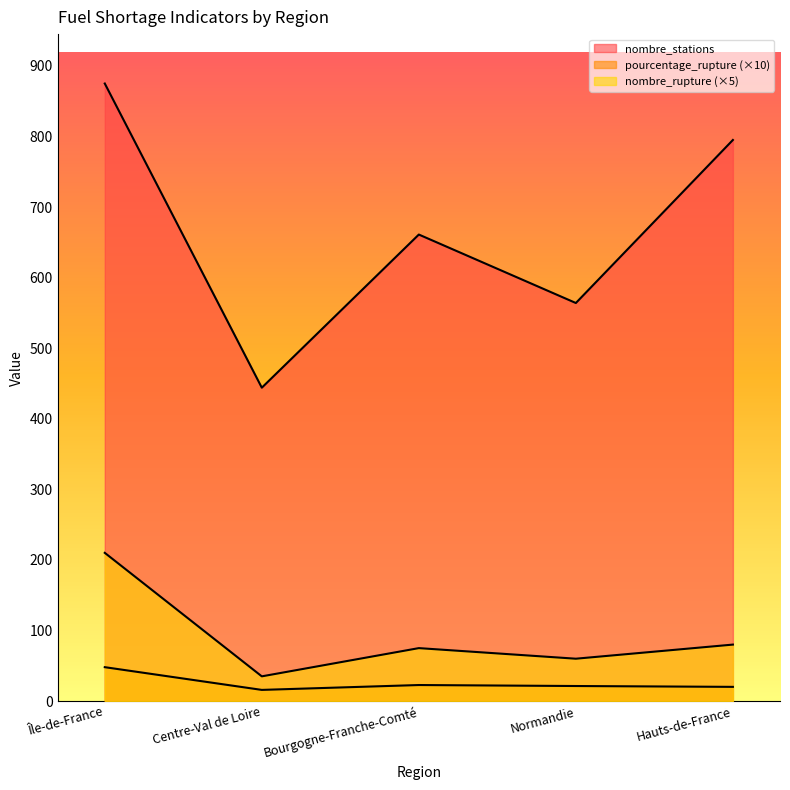

How many lines are shown in the chart?

3